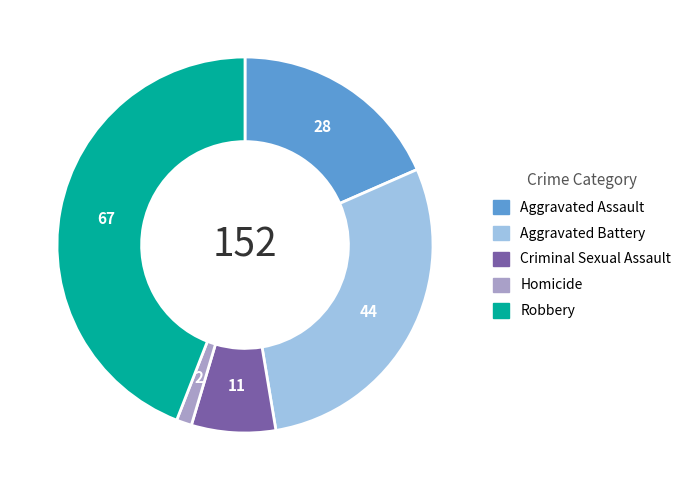

Is Aggravated Assault the majority of the pie?

No